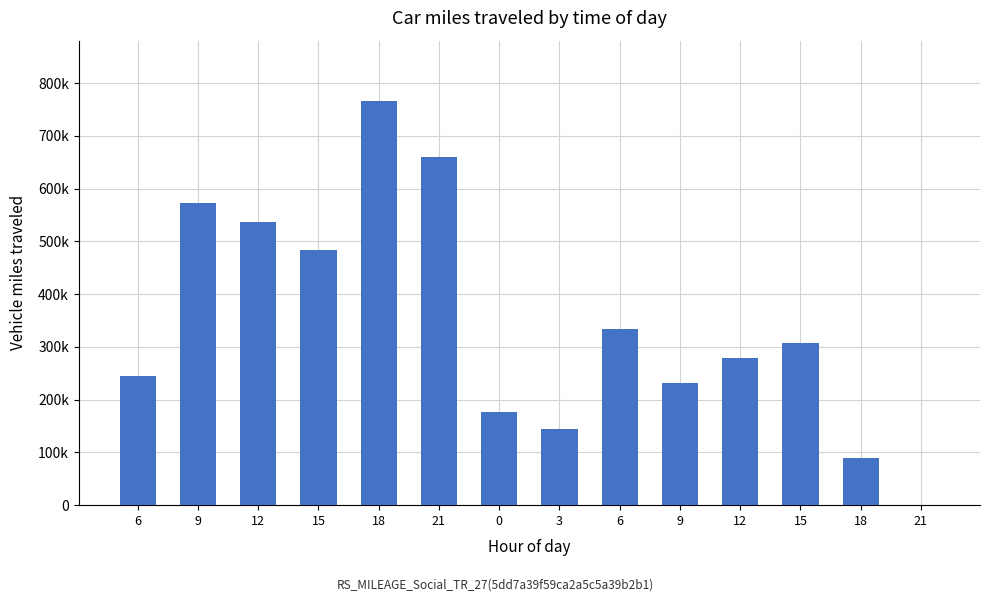

Which label corresponds to the largest value in the chart?

18